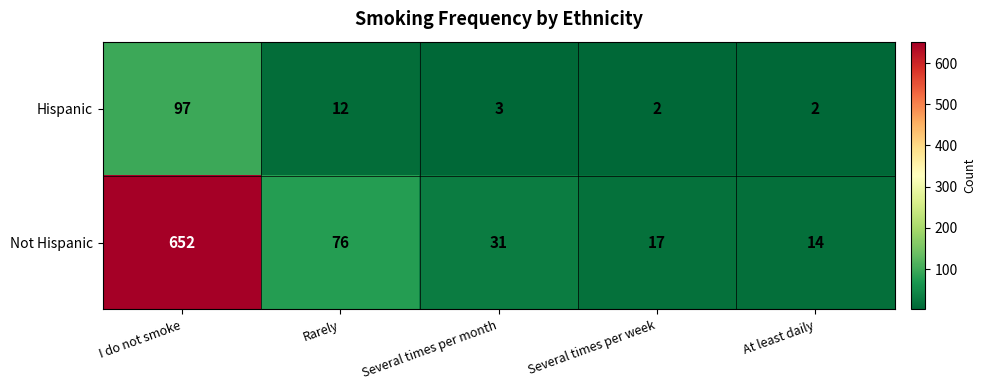

The Hispanic series shows 1 at At least daily. True or false?

False